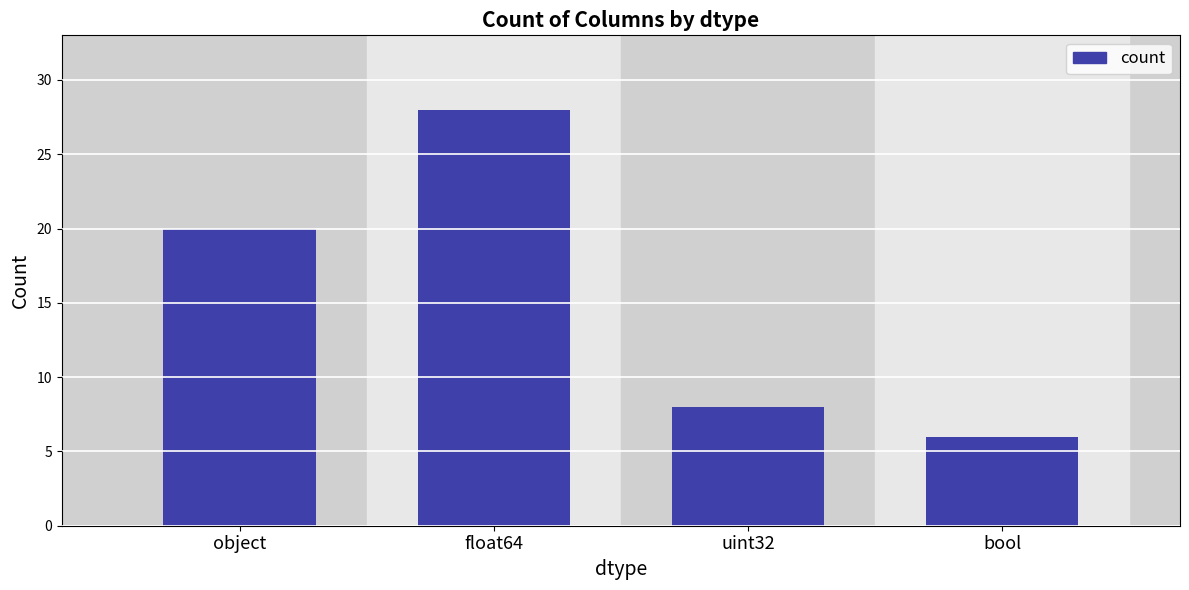

The chart shows a value of 14 at uint32. True or false?

False